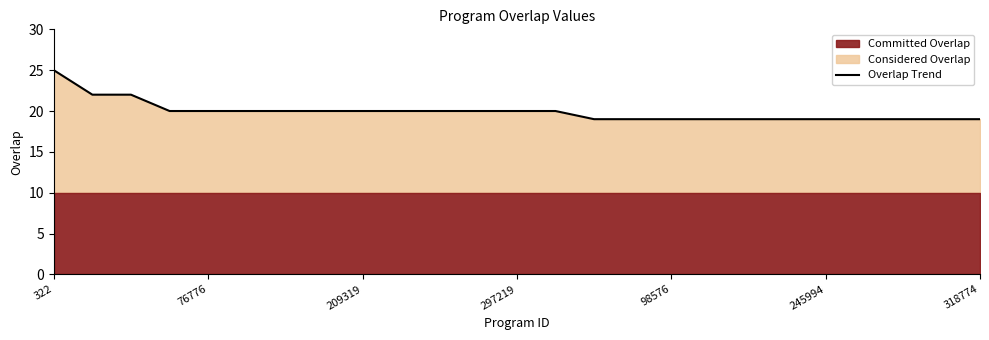

How many values are between 19 and 20?

22